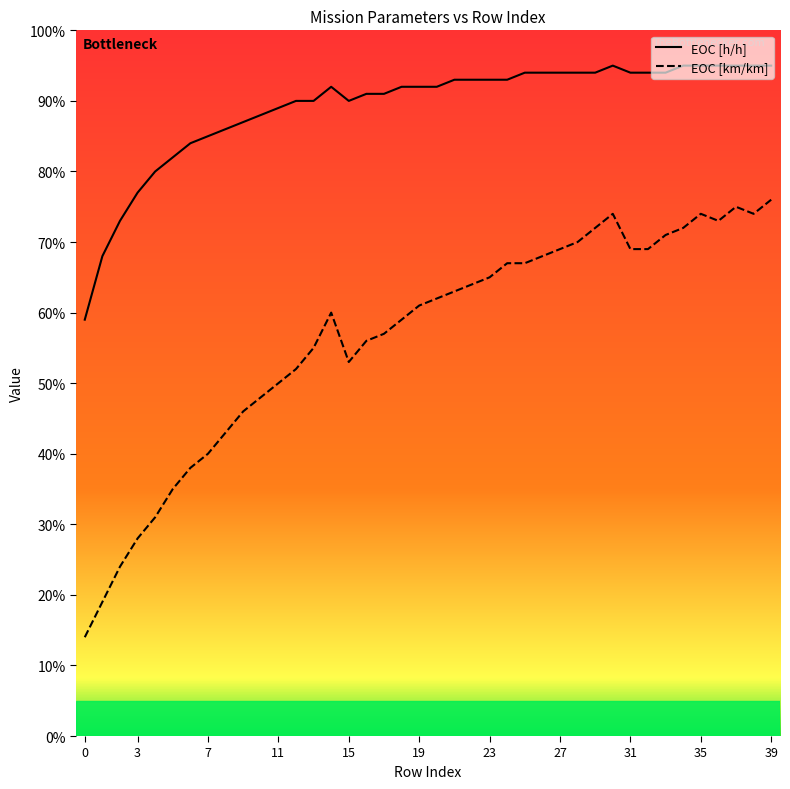

True or false: EOC [h/h] has a value of 0.9 at 21.

True